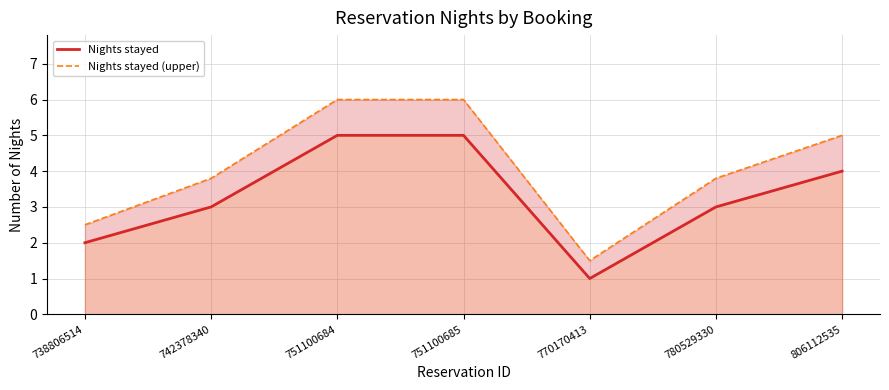

What is the smallest value displayed?

1.0